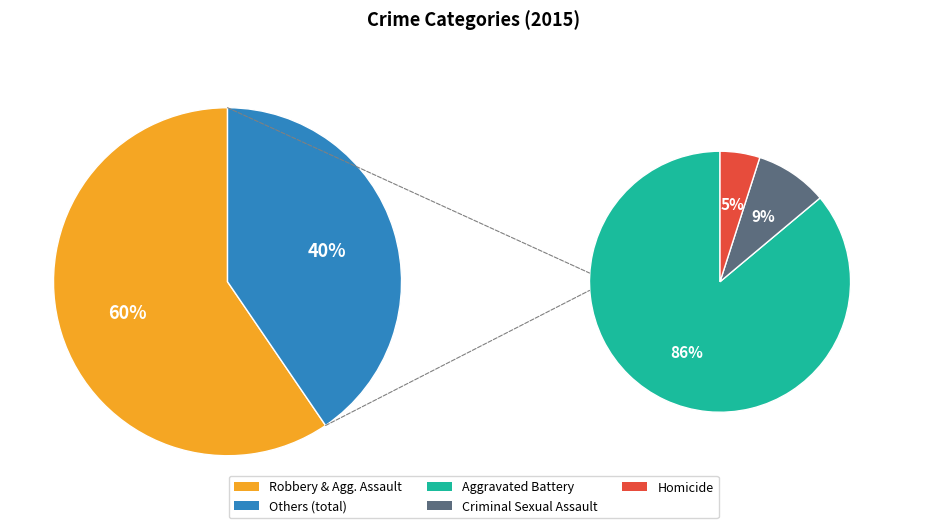

Is the sum of 2 and 4 greater than half?

No